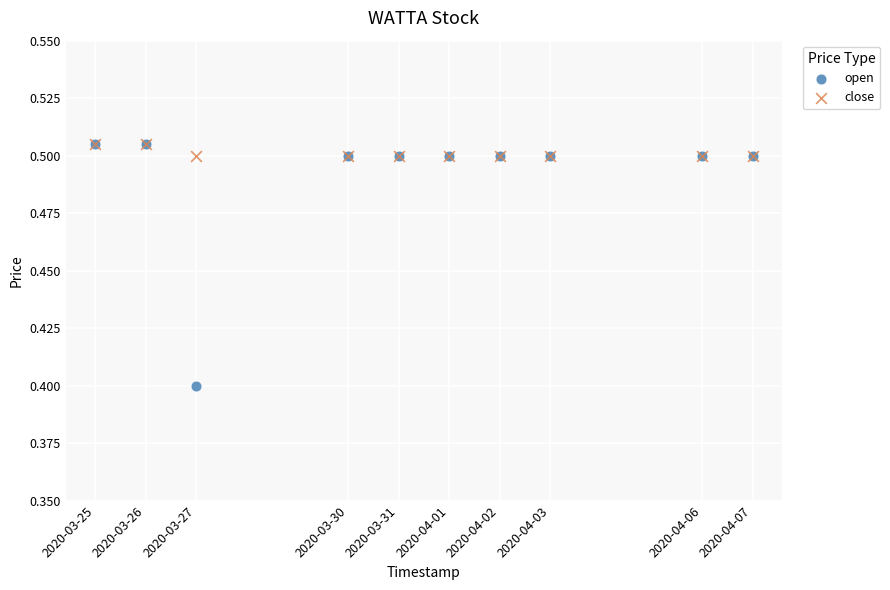

Which series contains the lowest Y value?

open